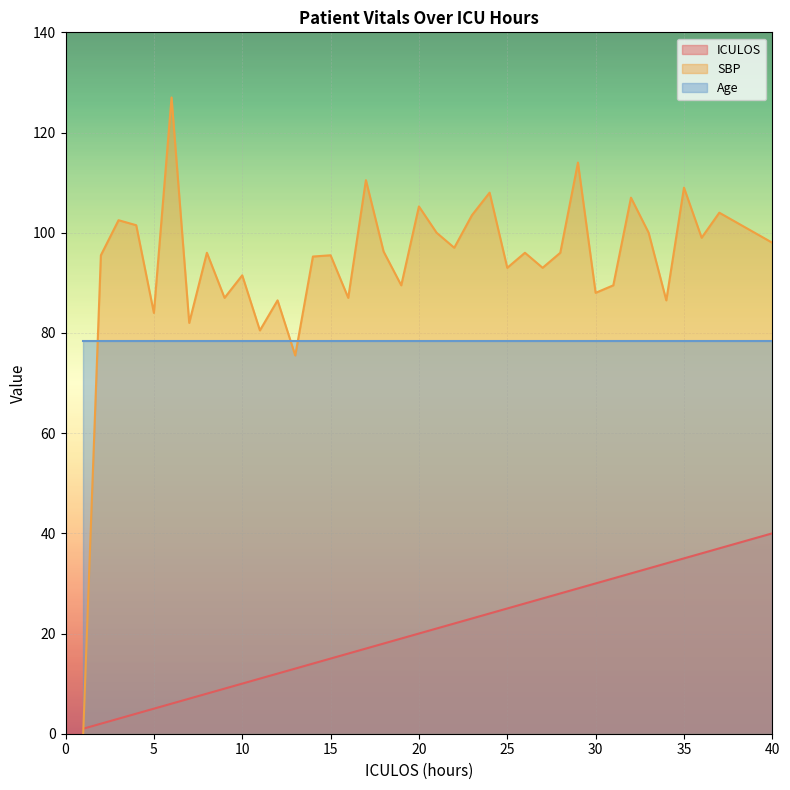

What are all the series names shown in the legend?

ICULOS, SBP, Age